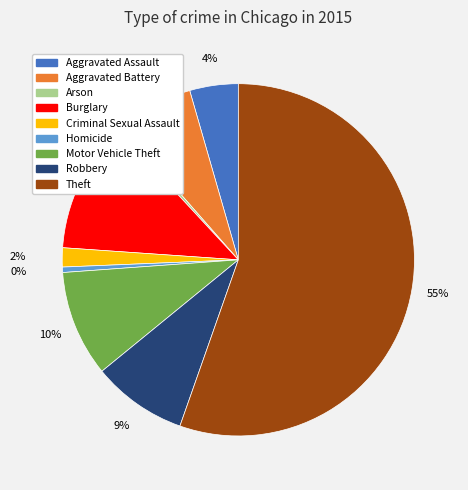

The Robbery slice represents 9% of the pie. True or false?

True